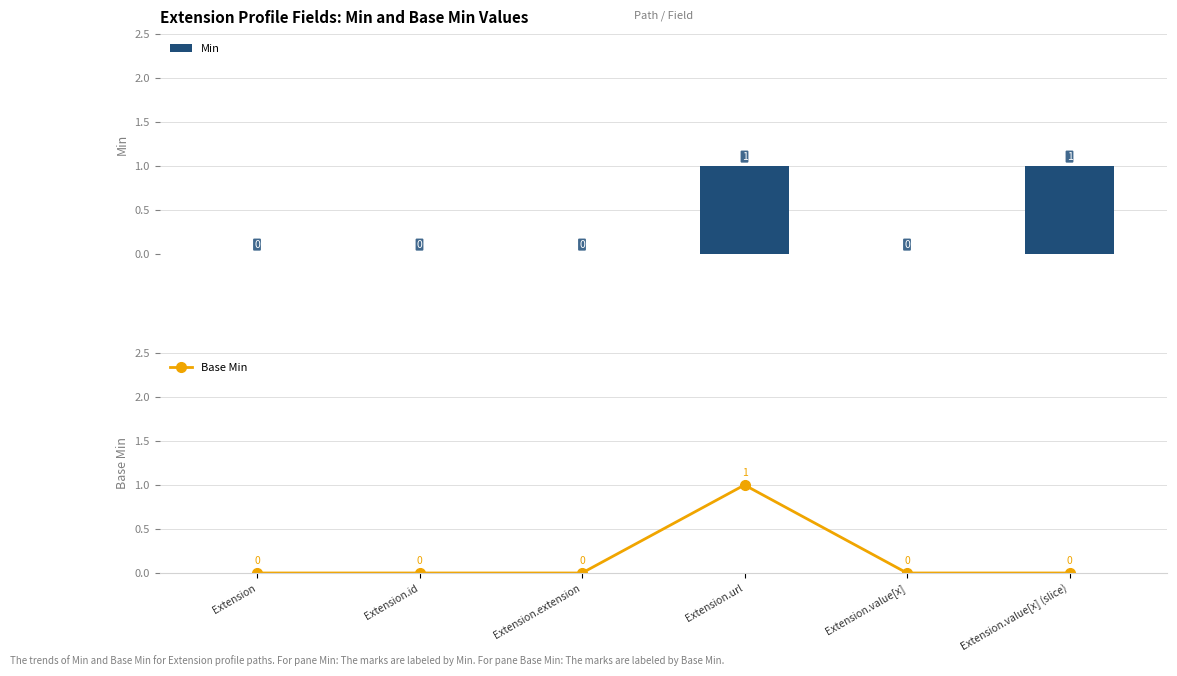

Rank the categories by Base Min value from highest to lowest.

Extension.url, Extension, Extension.id, Extension.extension, Extension.value[x], Extension.value[x] (slice)